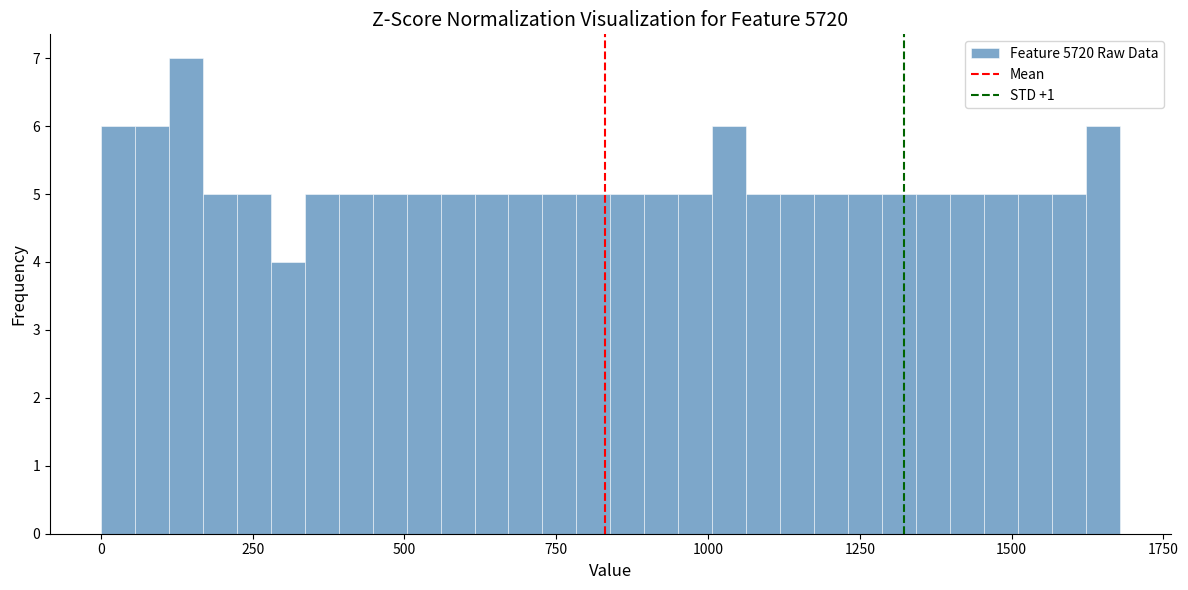

Read against the x-axis, roughly where is the centre of the tallest bar?

150